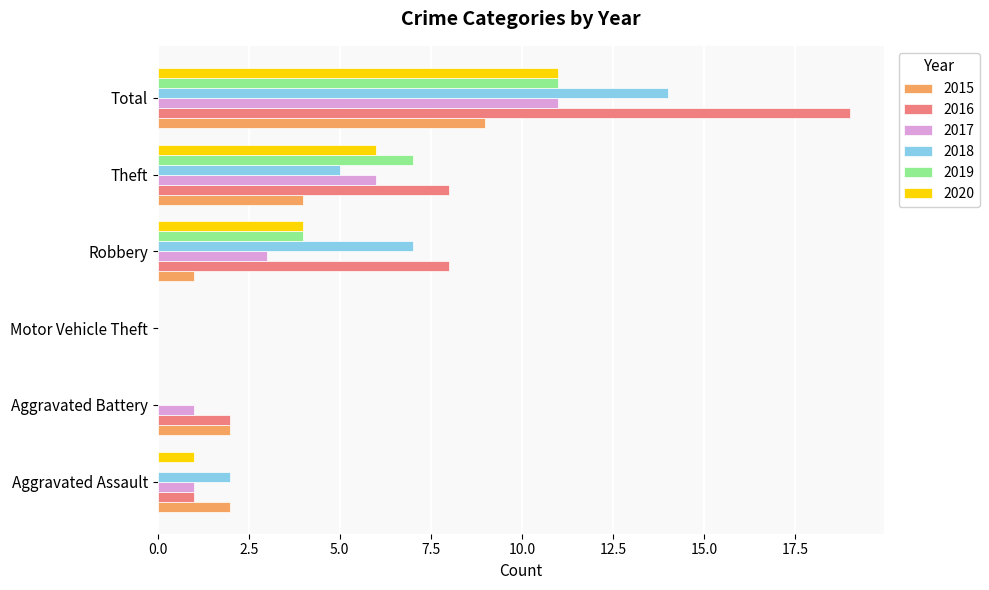

Read the 2015 value at Theft.

4